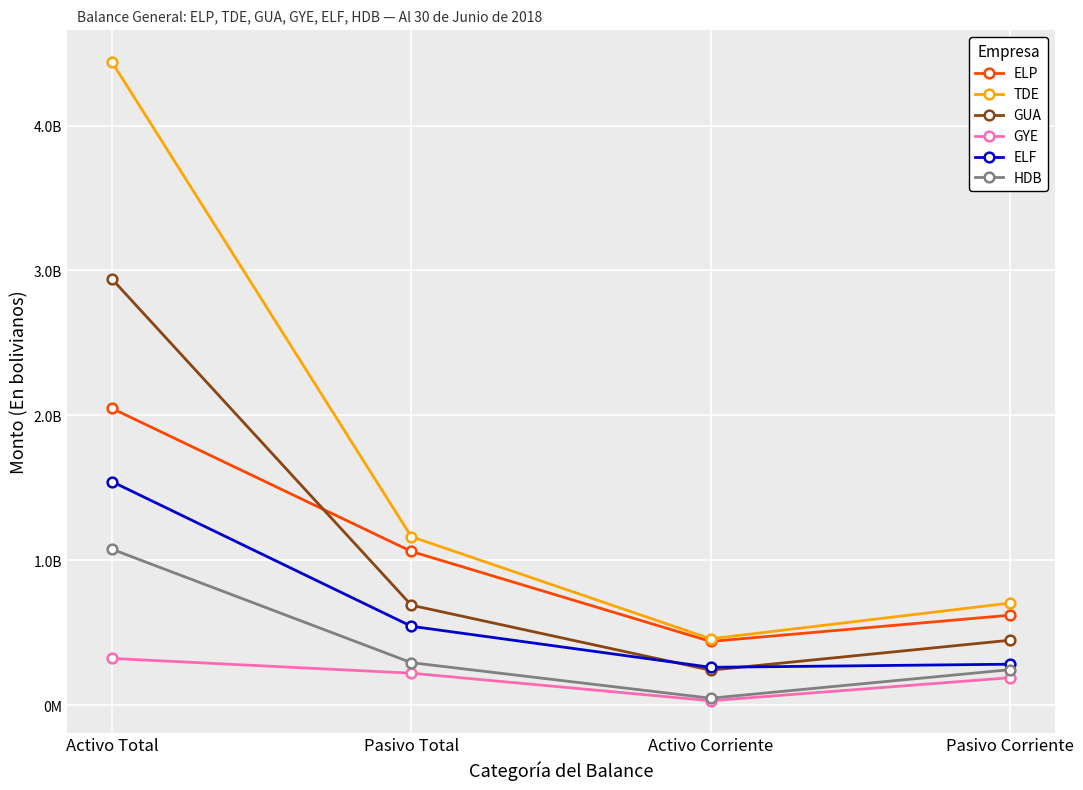

What is the average value of the GYE series?

191317566.9